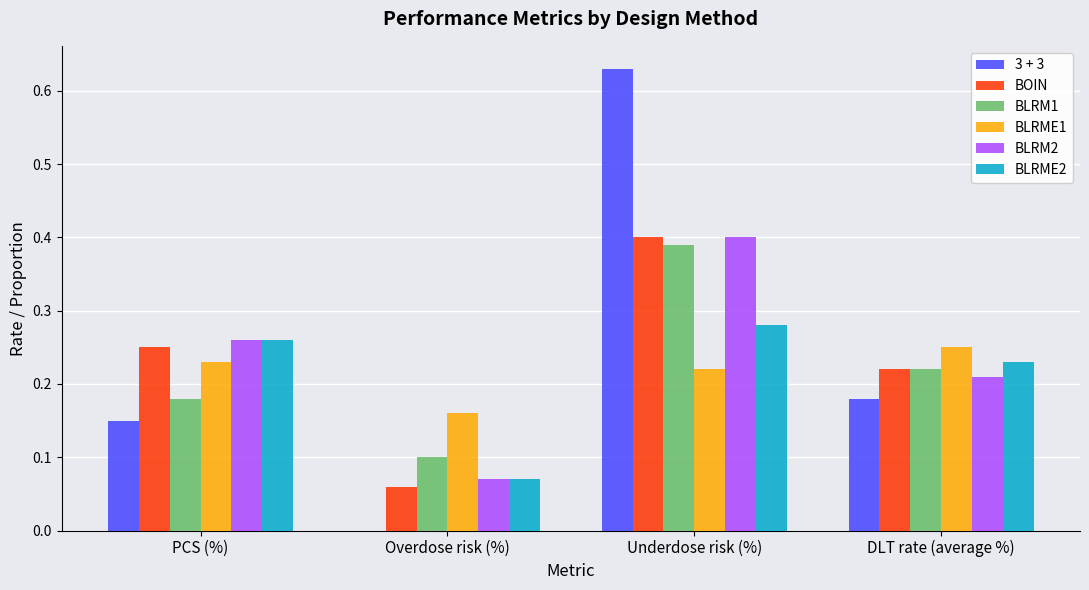

What is the sum of all BOIN values?

0.9